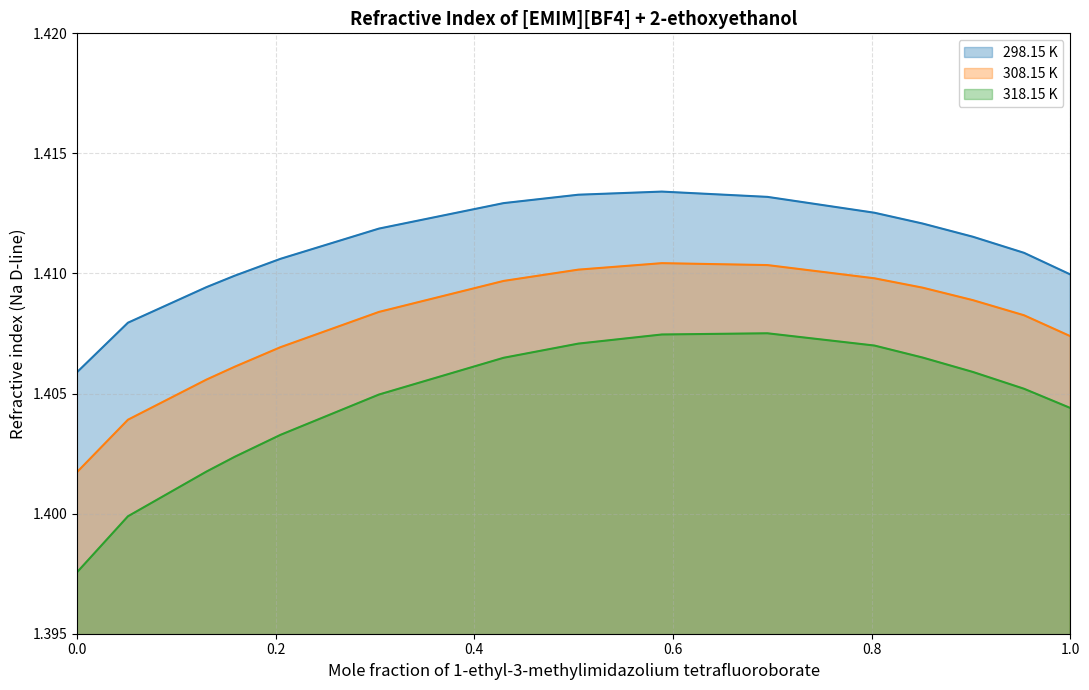

Reading right to left, what are all the values shown in this chart?

298.15 K: 1.0=1.4	0.95342=1.4	0.9019=1.4	0.85128=1.4	0.80275=1.4	0.69506=1.4	0.58876=1.4	0.50467=1.4	0.42946=1.4	0.30401=1.4	0.20478=1.4	0.1589=1.4	0.13023=1.4	0.05126=1.4	0.0=1.4
308.15 K: 1.0=1.4	0.95342=1.4	0.9019=1.4	0.85128=1.4	0.80275=1.4	0.69506=1.4	0.58876=1.4	0.50467=1.4	0.42946=1.4	0.30401=1.4	0.20478=1.4	0.1589=1.4	0.13023=1.4	0.05126=1.4	0.0=1.4
318.15 K: 1.0=1.4	0.95342=1.4	0.9019=1.4	0.85128=1.4	0.80275=1.4	0.69506=1.4	0.58876=1.4	0.50467=1.4	0.42946=1.4	0.30401=1.4	0.20478=1.4	0.1589=1.4	0.13023=1.4	0.05126=1.4	0.0=1.4